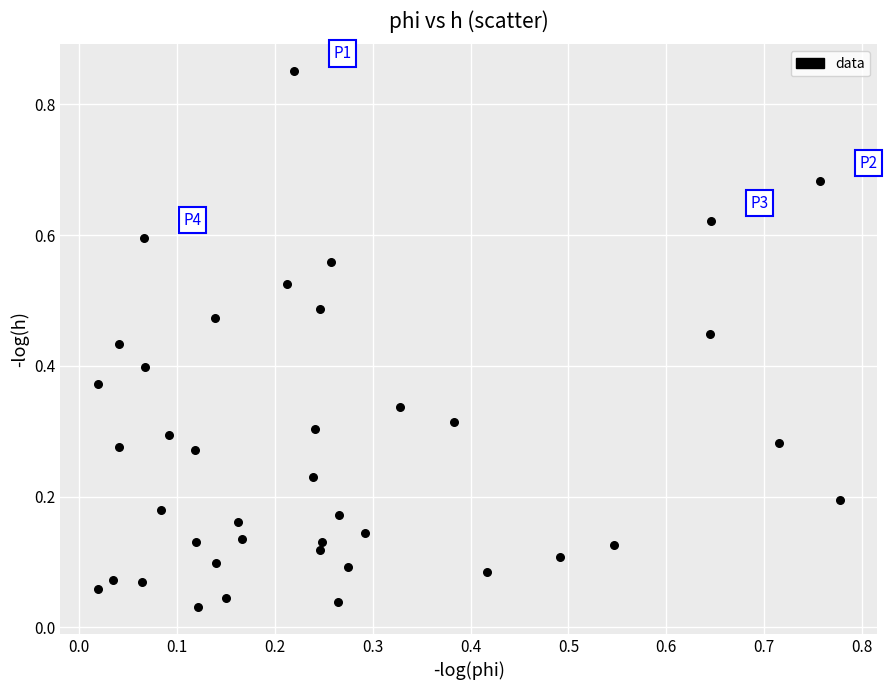

What is the range of Y values (max minus min)?

0.8